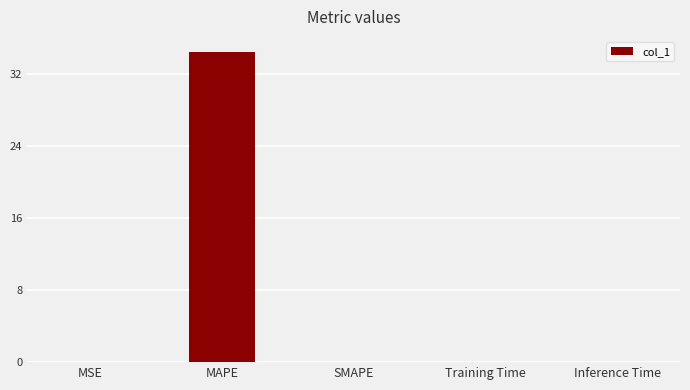

What is the sum of all values?

34.4